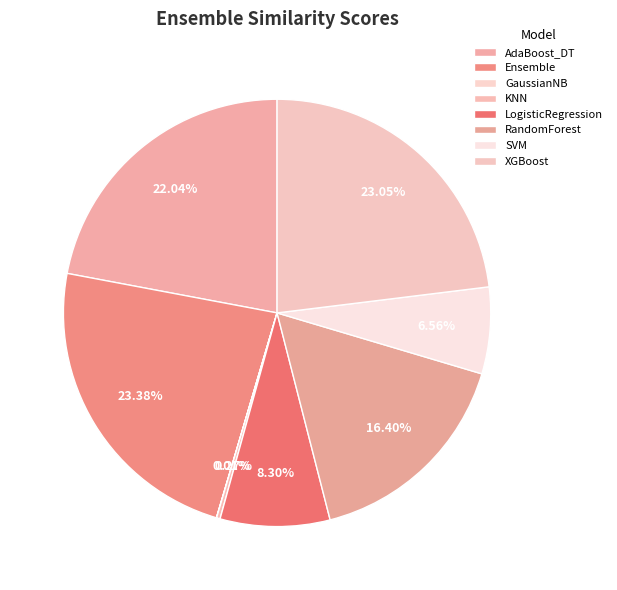

What percentage is NOT represented by GaussianNB?

100.0%